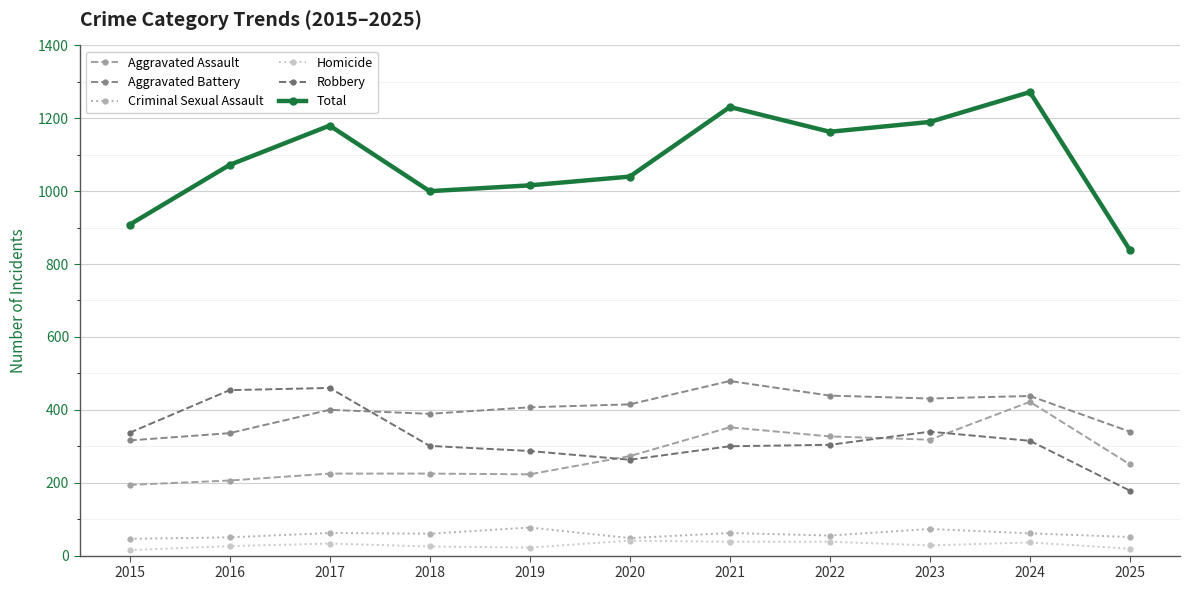

Is it true that Aggravated Battery equals 288 at 2024?

False